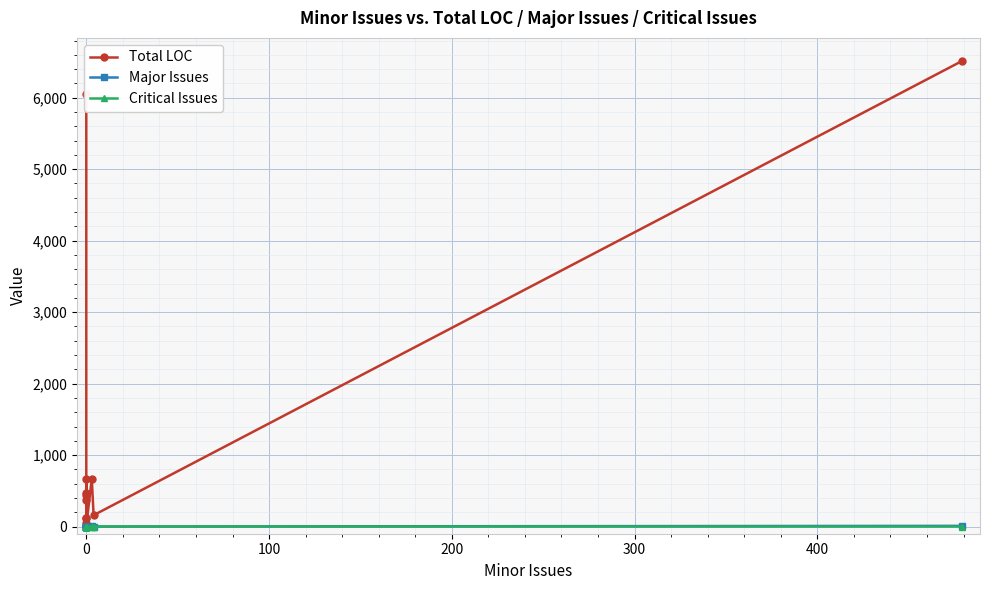

What is the maximum value shown in the chart?

6511